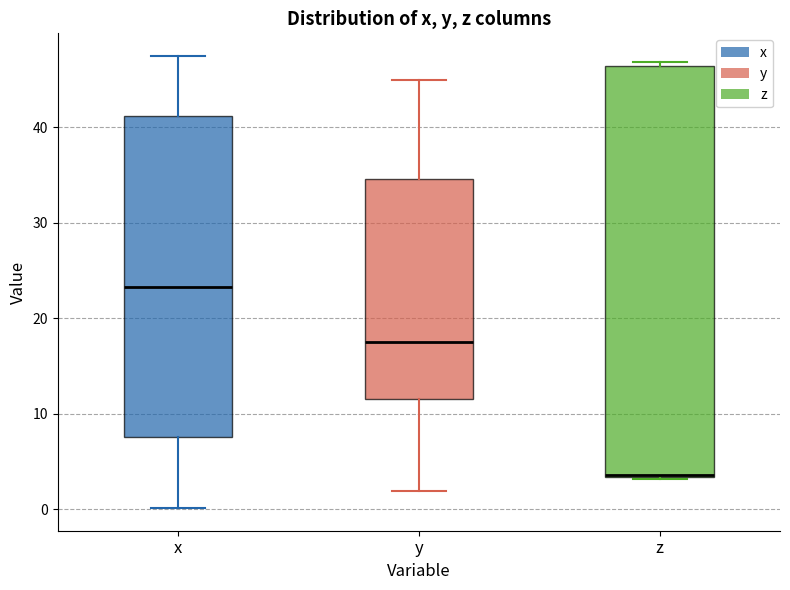

Reading left to right, read every box against the y-axis: the position of its median line, the range the box covers, and the ends of its whiskers. The values are not printed on the chart, so give them approximately, as read against the axis.

x: median 23, box 8 to 41, whiskers 0 to 47
y: median 18, box 12 to 35, whiskers 2 to 45
z: median 4 (drawn on the box's lower edge), box 3 to 46, whiskers 3 to 47